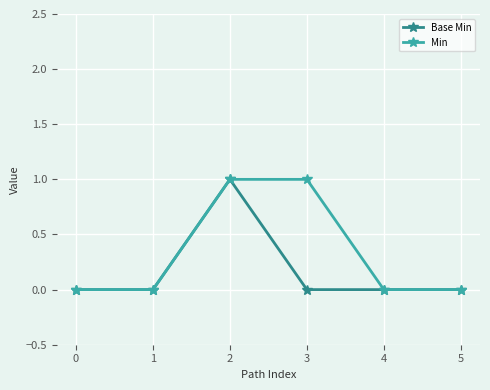

Which series changed the most between 0 and 3?

Min